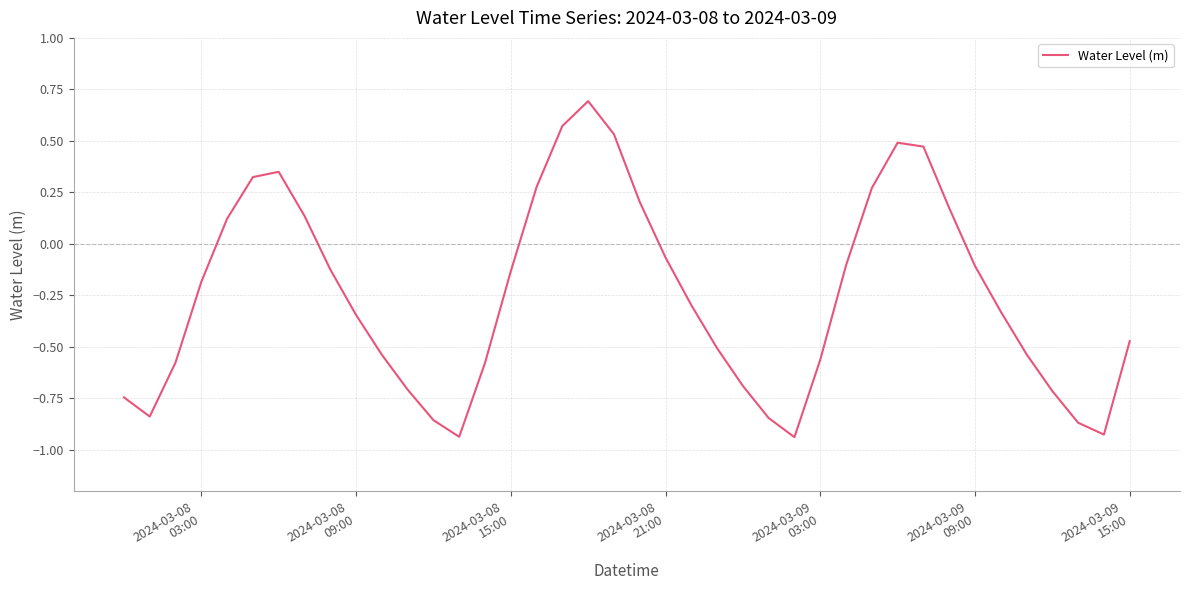

What is the greatest value displayed?

0.7